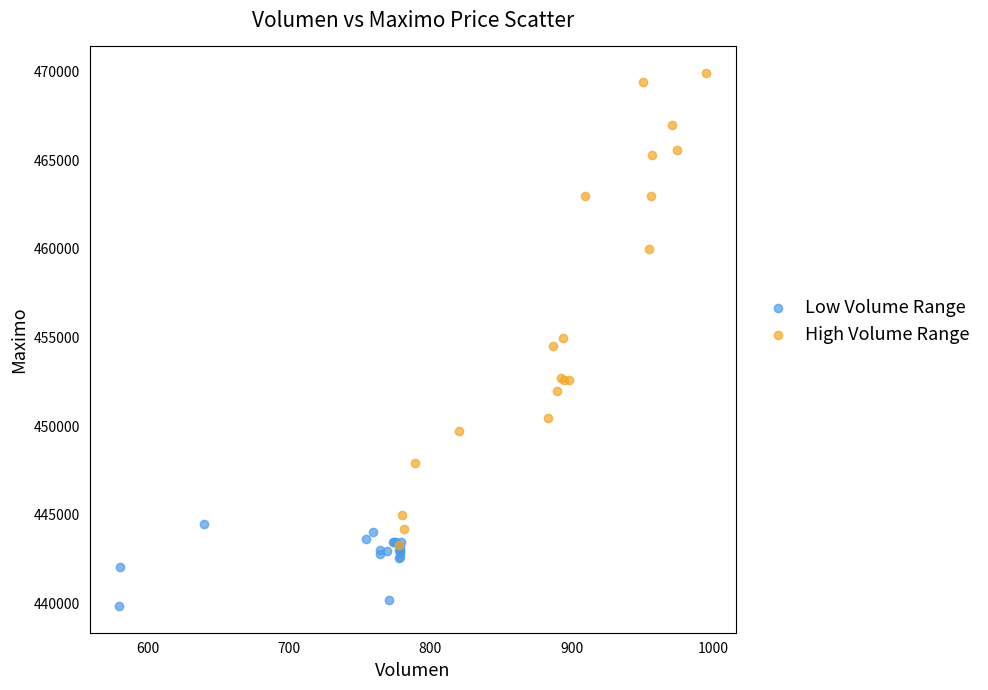

Which series reaches the minimum Y coordinate?

Low Volume Range